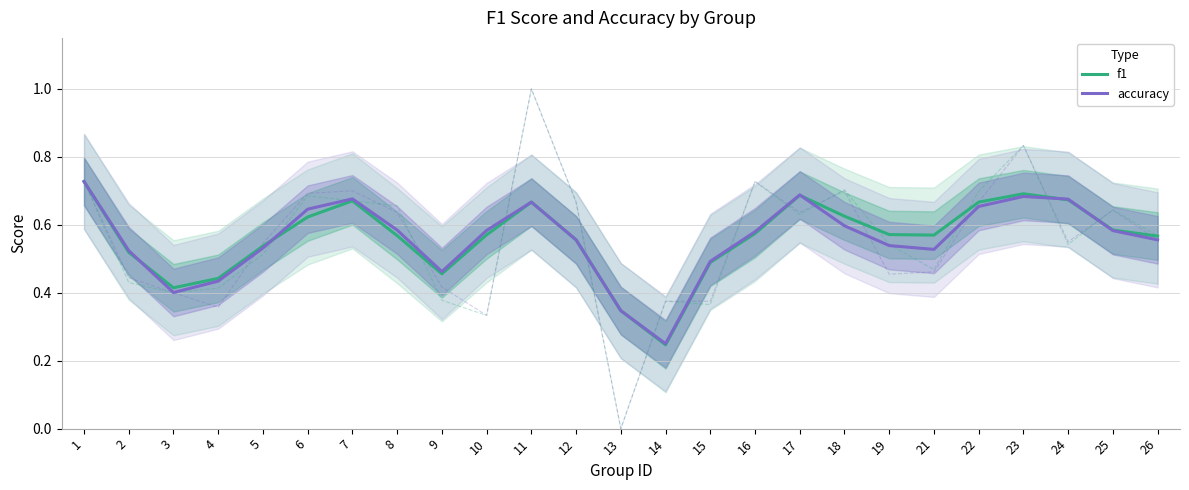

Does the chart have visible grid lines?

Yes